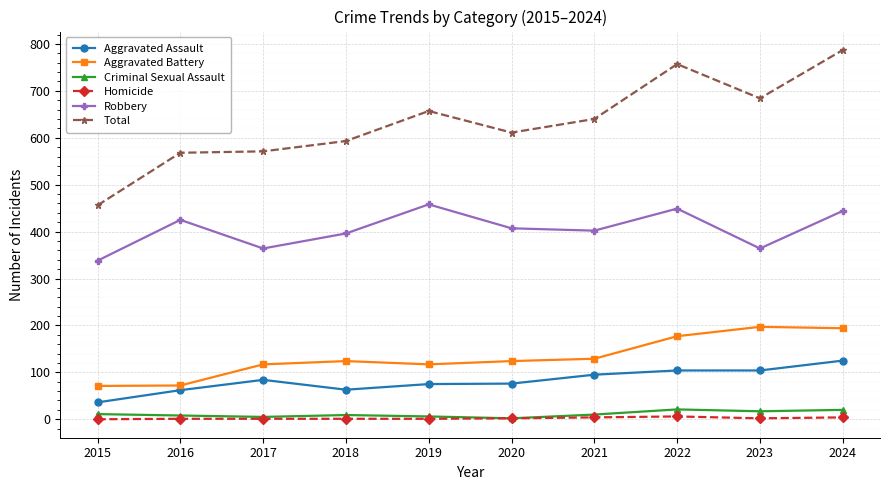

What is the total value across all series at 2017?

1142